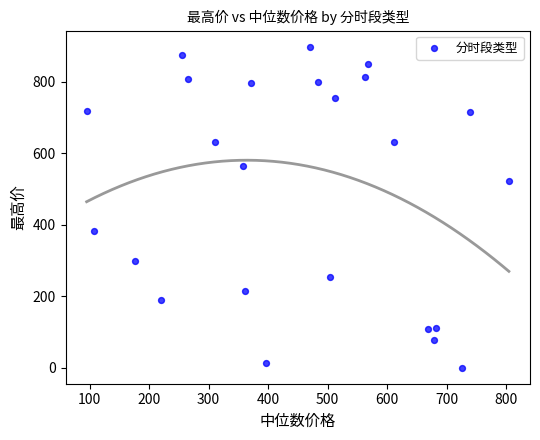

What is the range of Y values (max minus min)?

898.9